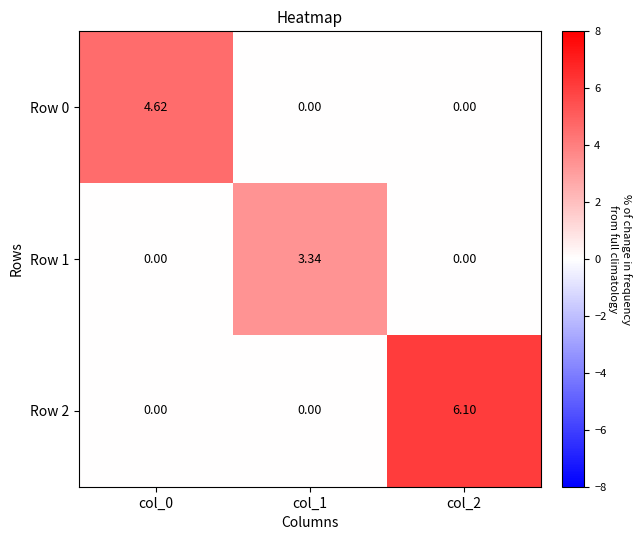

What is the maximum value shown in the chart?

6.1